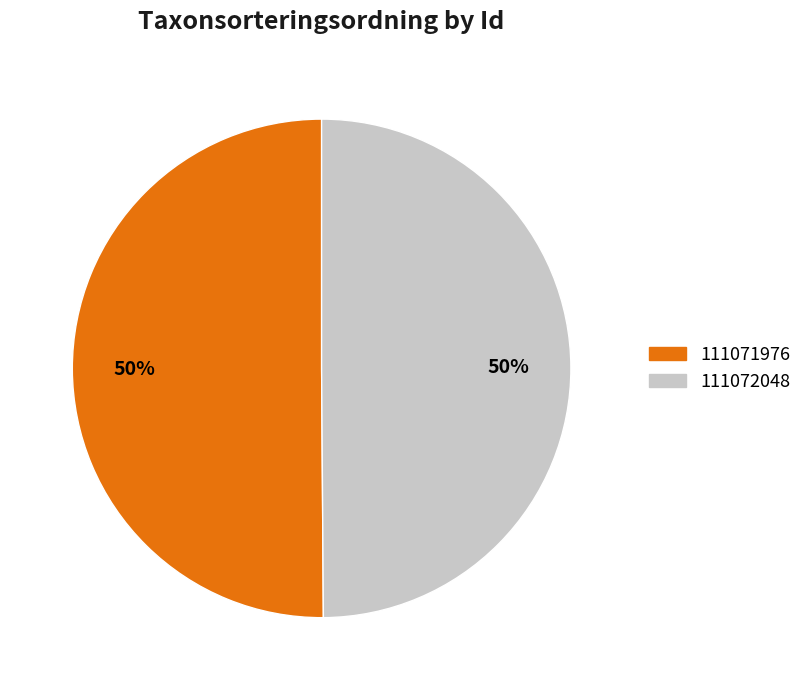

How many slices are in this pie chart?

2